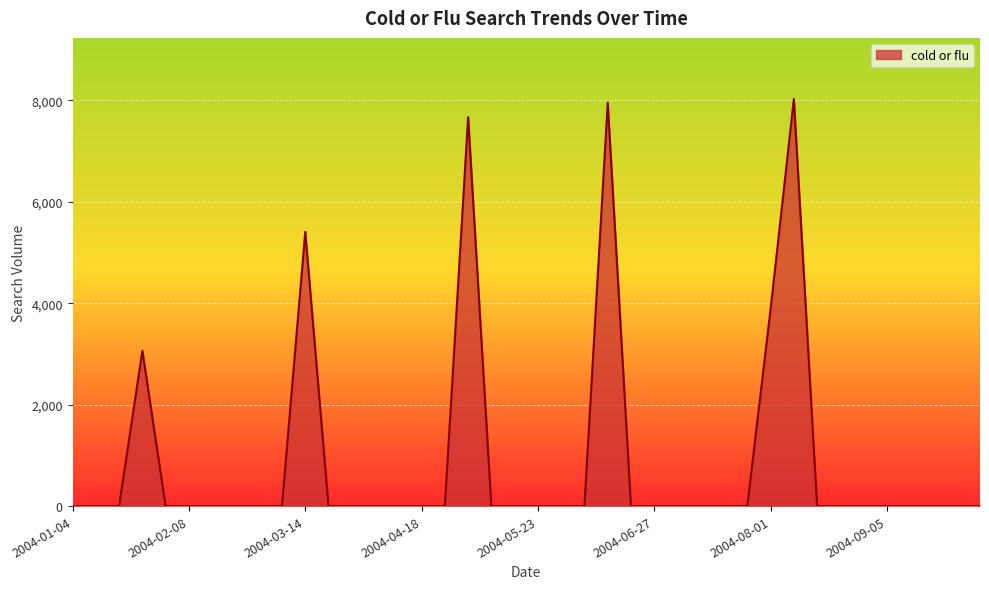

How many lines are shown in the chart?

1